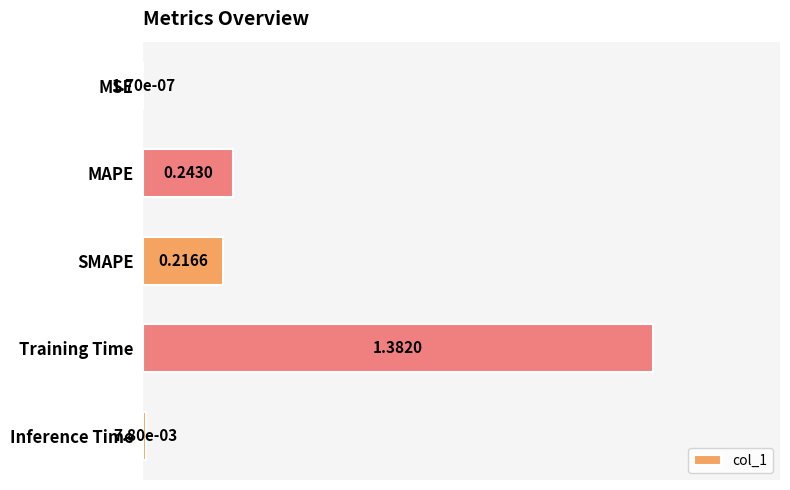

What is the sum of the values at Training Time and SMAPE?

1.6